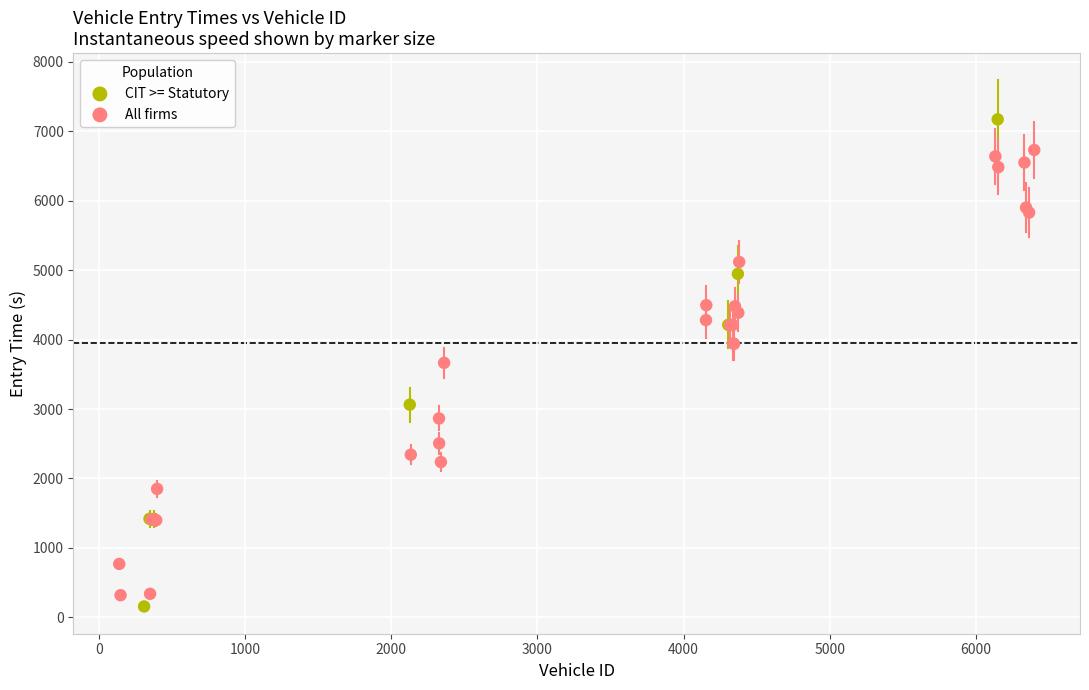

Which series contains the highest Y value?

CIT >= Statutory